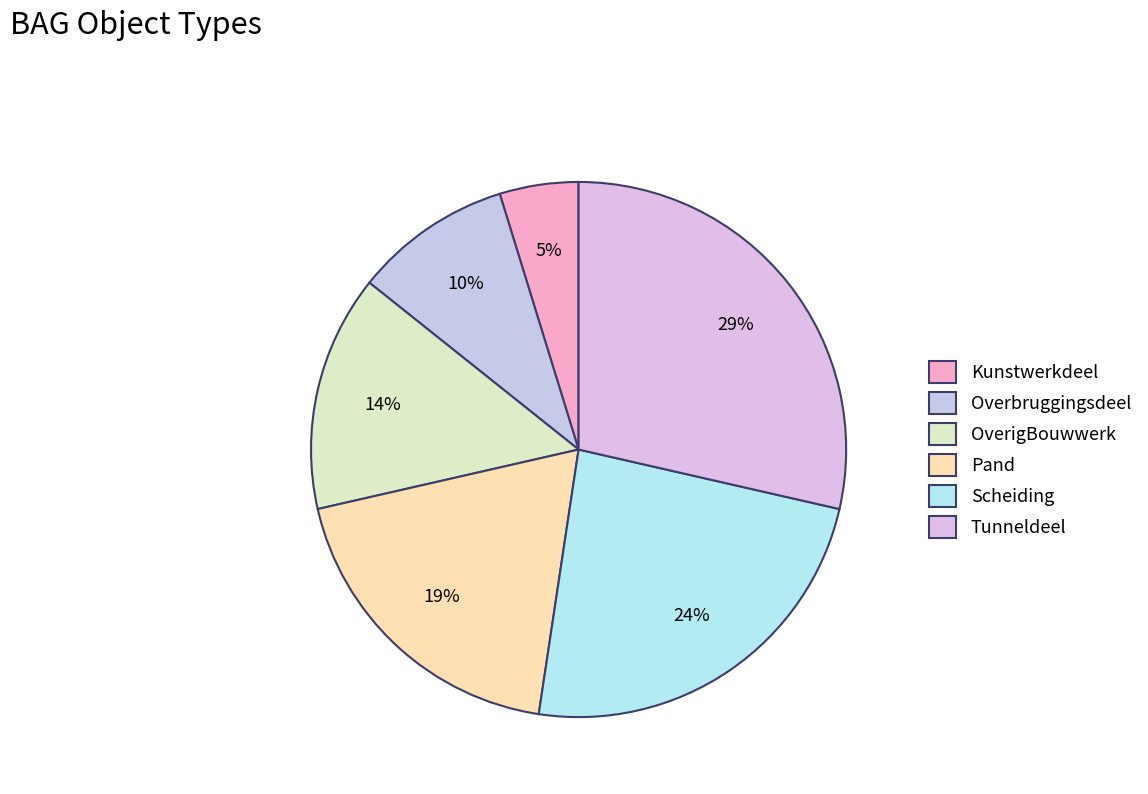

To the nearest percent, what percentage of the pie is Overbruggingsdeel?

10%